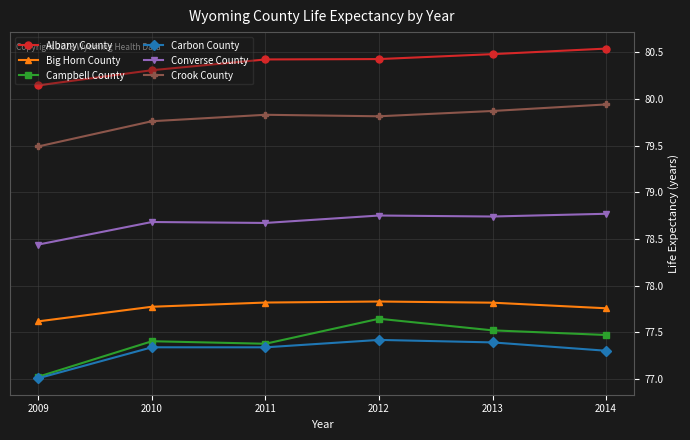

True or false: Campbell County has more than 2 points higher than both neighbors.

False